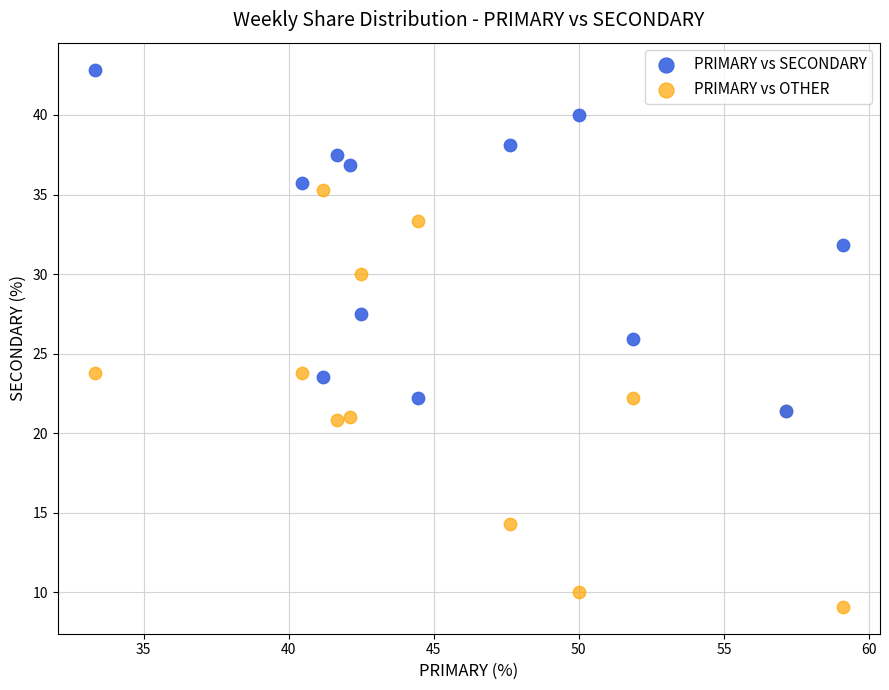

Which series has the largest Y range (max minus min)?

PRIMARY vs OTHER